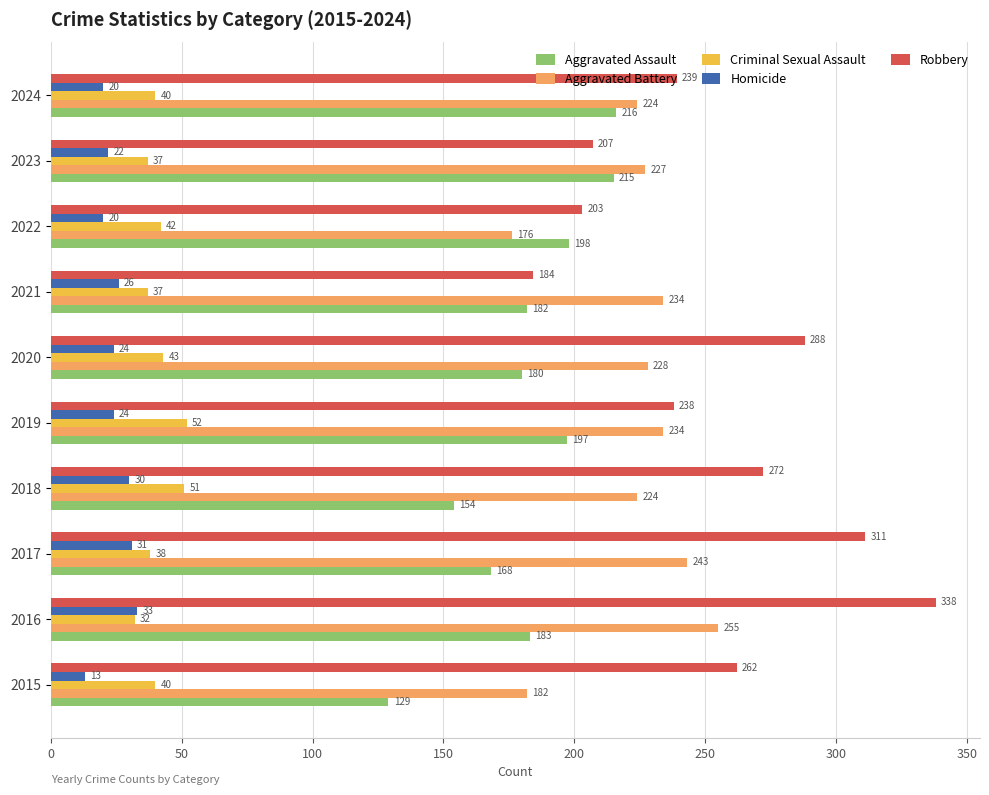

Which series changed the most between 2016 and 2022?

Robbery